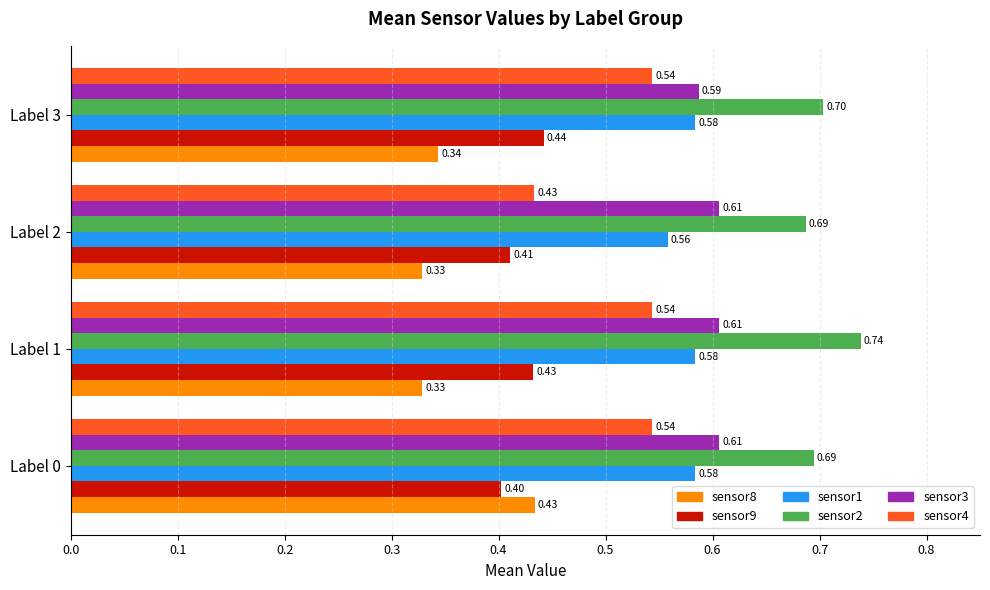

Between Label 1 and Label 2, which series saw the biggest shift?

sensor4